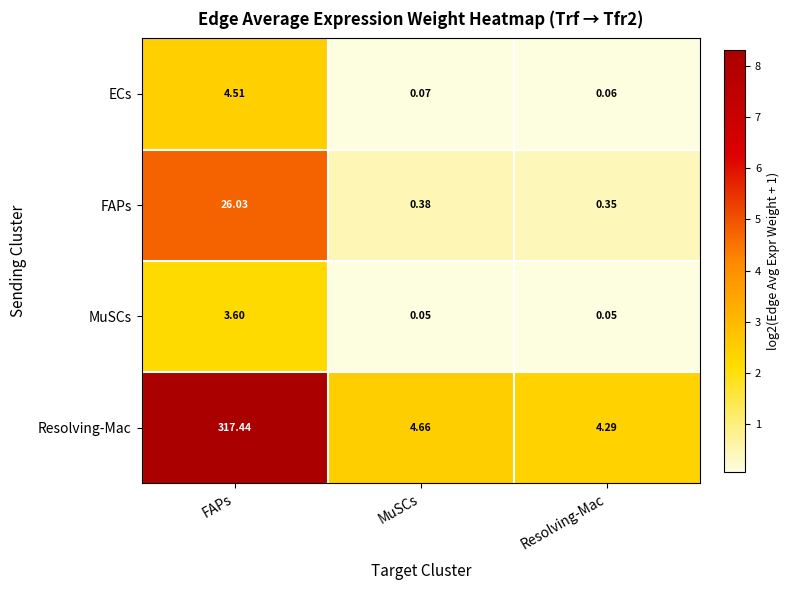

At which label is ECs closest to 2?

MuSCs